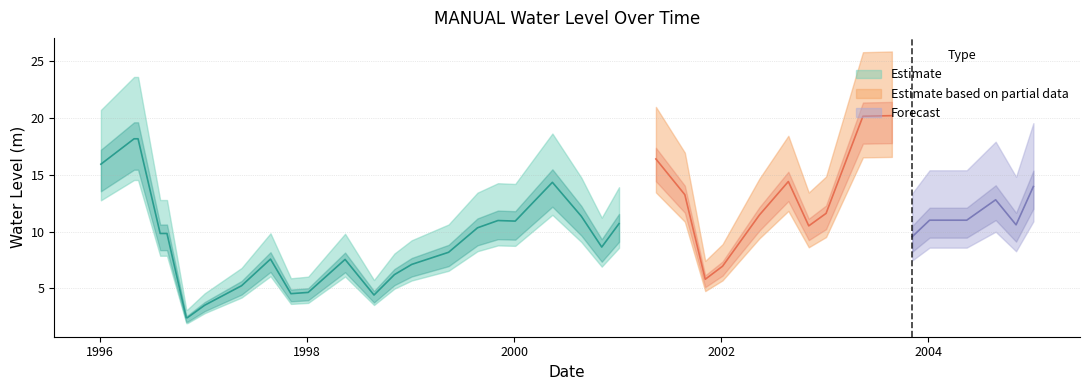

How many data points does each series have?

40